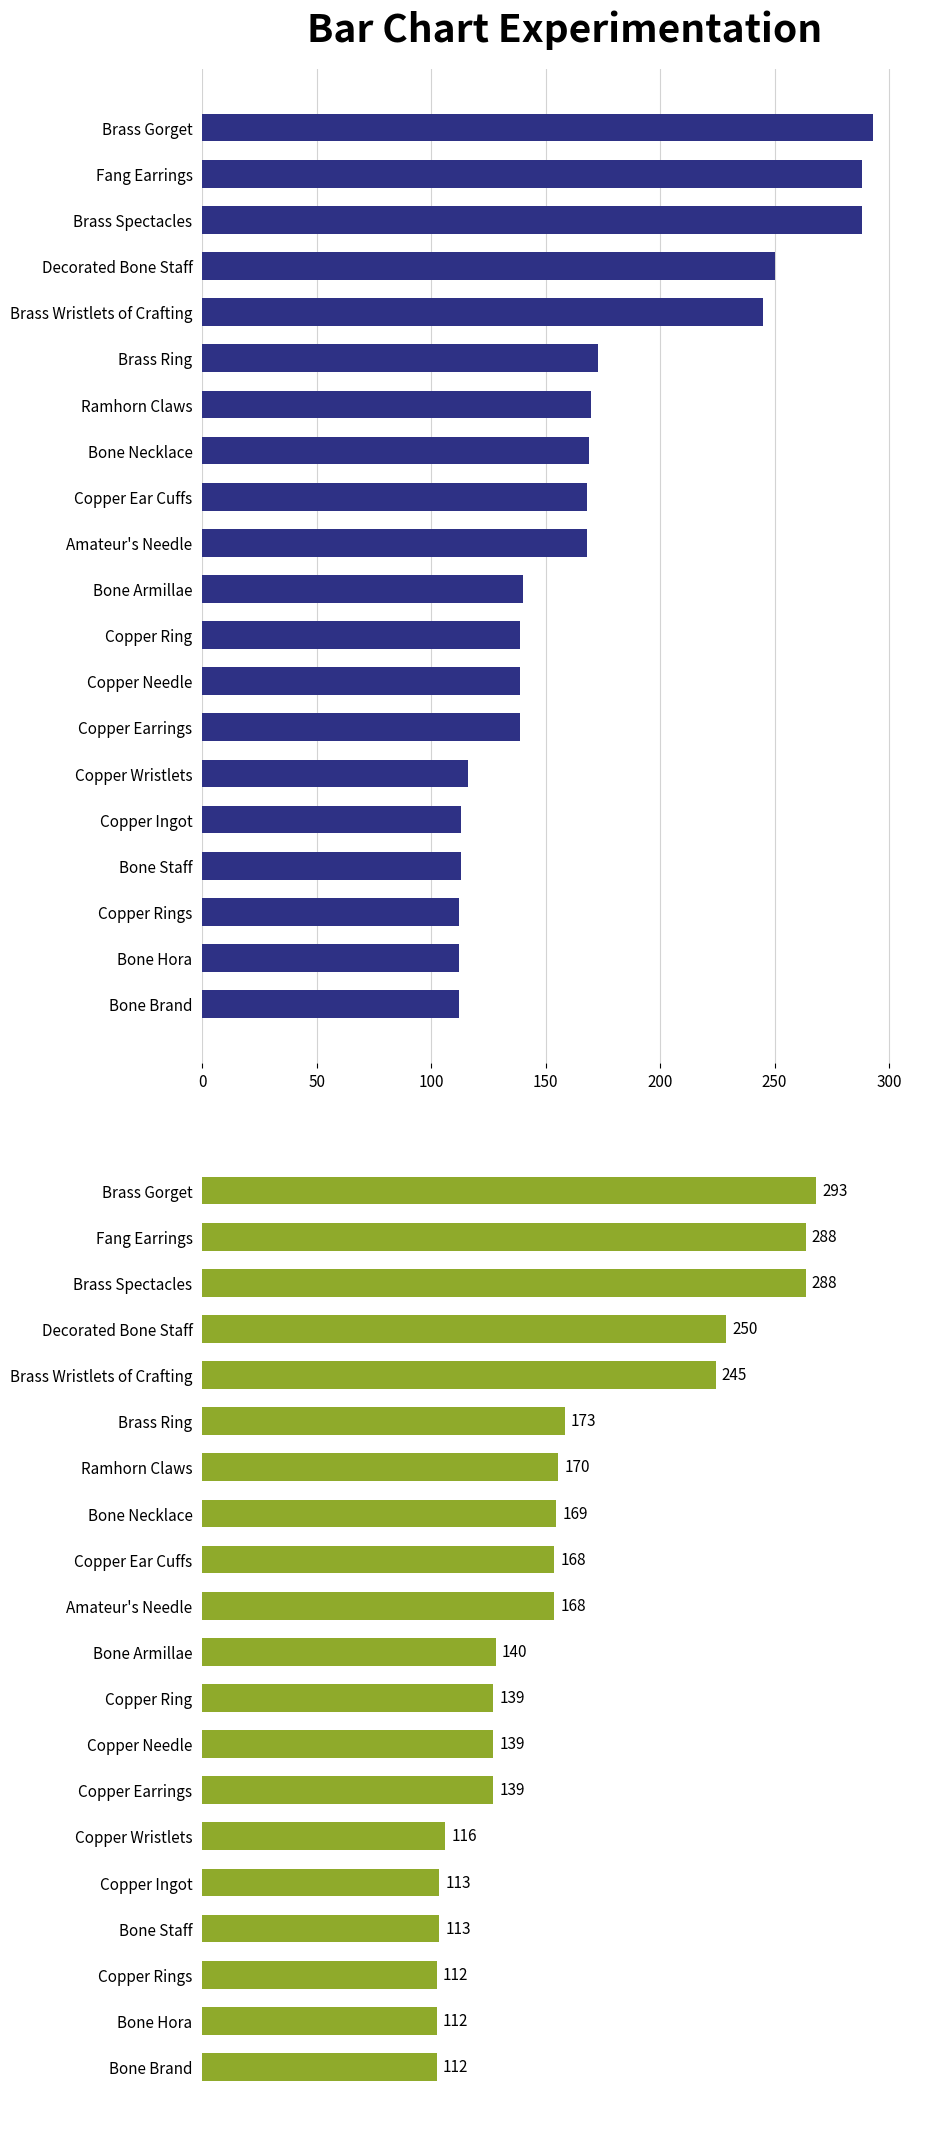

True or false: the data shows 139 at Copper Needle.

True